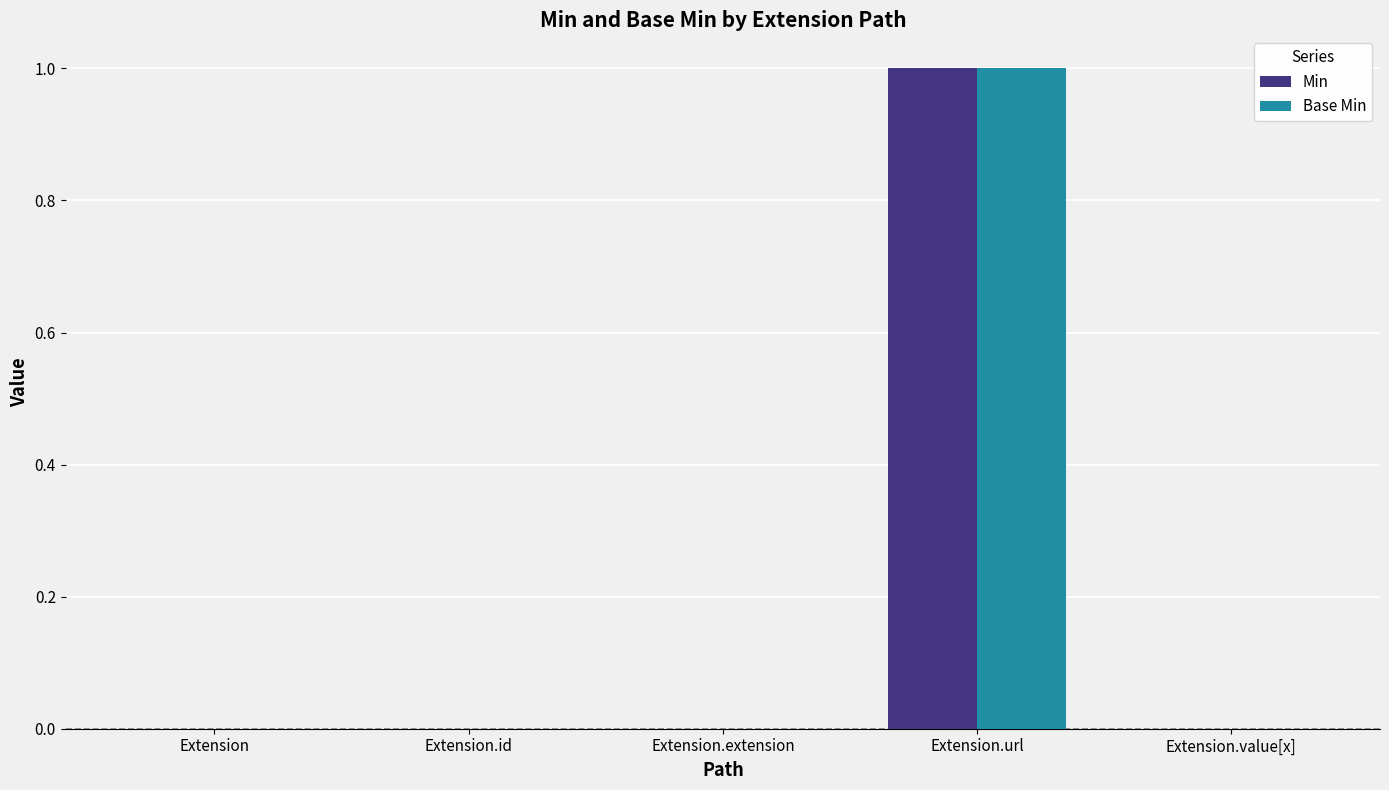

What is the highest value of the Base Min series?

1